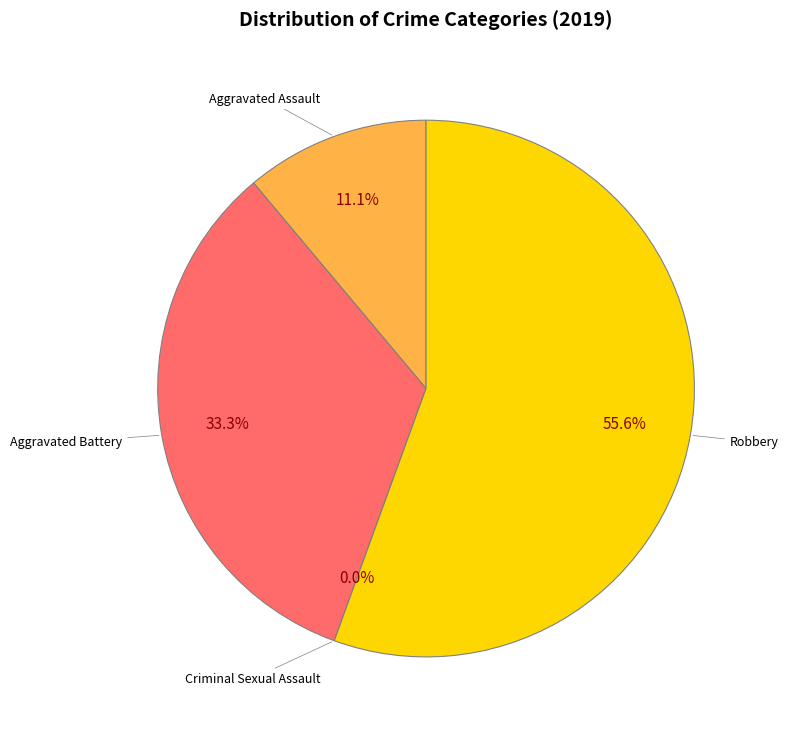

True or false: Aggravated Assault accounts for 19% of the total.

False